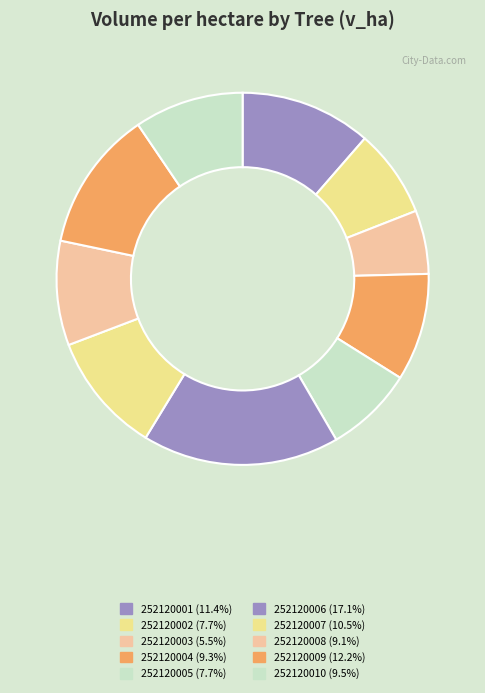

Does 252120001 account for over 50% of the chart?

No